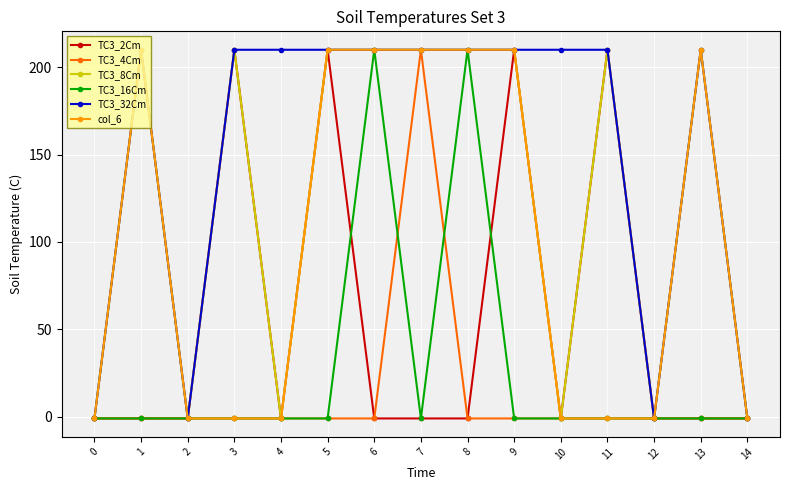

What is the sum of all TC3_8Cm values?

1884